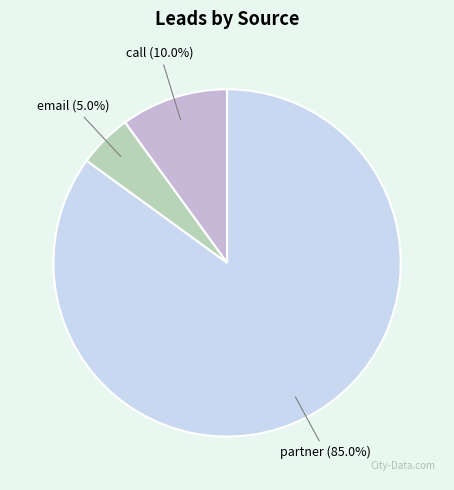

Does email represent more than half of the total?

No